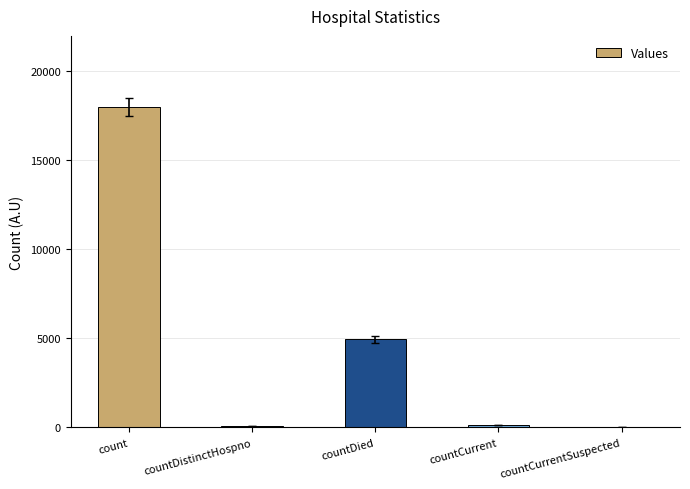

Where is the data nearest to the value 9006?

countDied